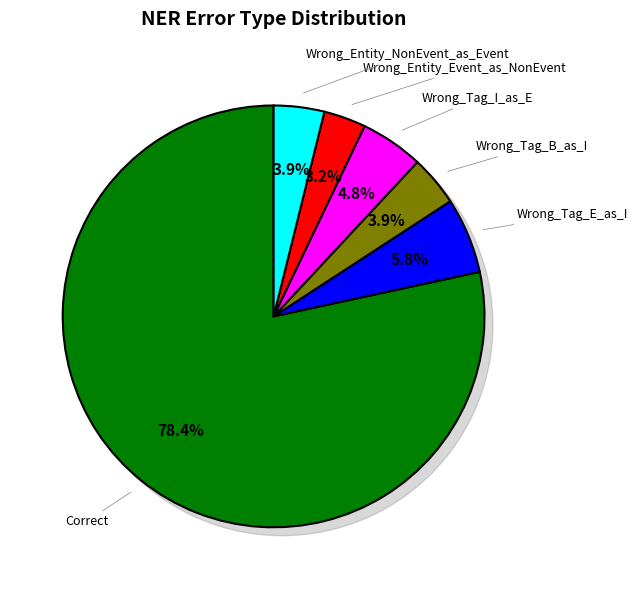

What is the smallest slice in the pie chart?

Wrong_Entity_Event_as_NonEvent